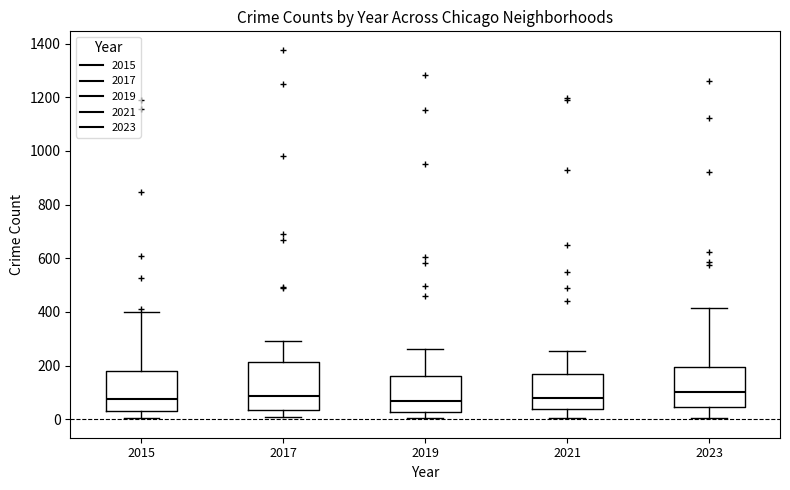

Reading left to right, read every box against the y-axis: the position of its median line, the range the box covers, and the ends of its whiskers. The values are not printed on the chart, so give them approximately, as read against the axis.

2015: median 80, box 40 to 180, whiskers 0 to 400
2017: median 80, box 40 to 220, whiskers 0 to 300
2019: median 60, box 20 to 160, whiskers 0 to 260
2021: median 80, box 40 to 180, whiskers 0 to 260
2023: median 100, box 40 to 200, whiskers 0 to 420